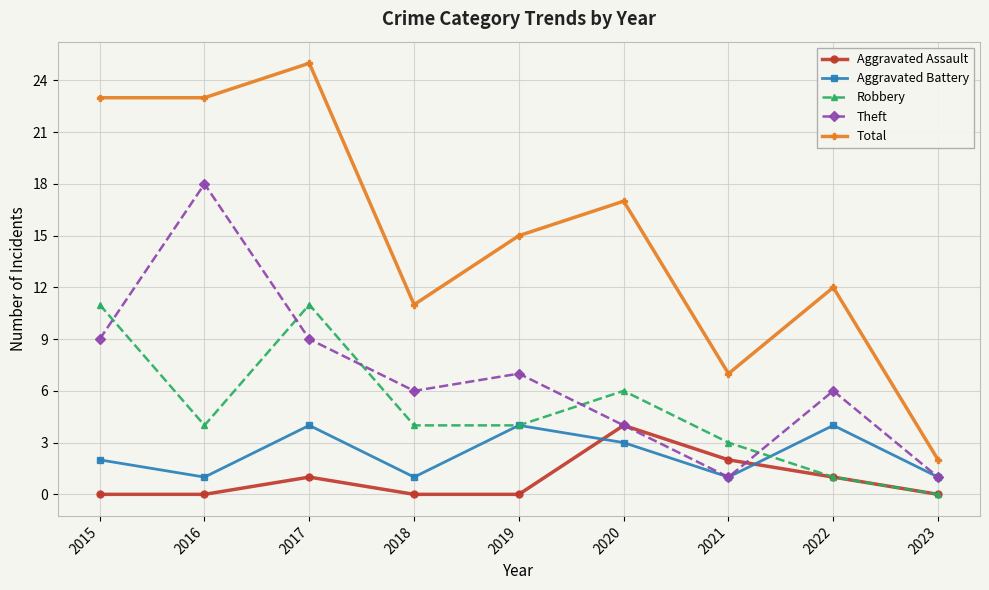

Is the value of Theft at 2023 greater than the value of Aggravated Battery at 2015?

No